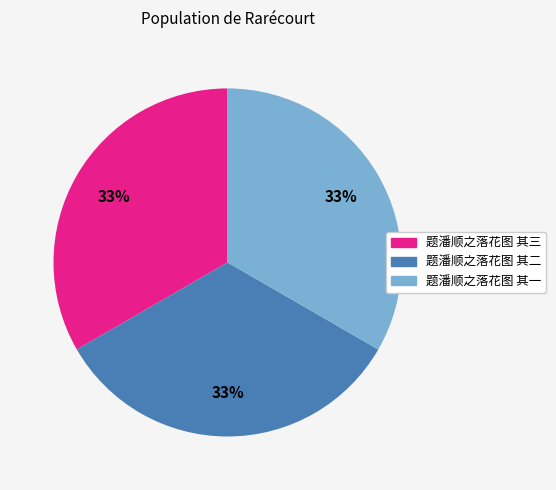

To the nearest percent, what percentage of the pie is 题潘顺之落花图 其三?

33%